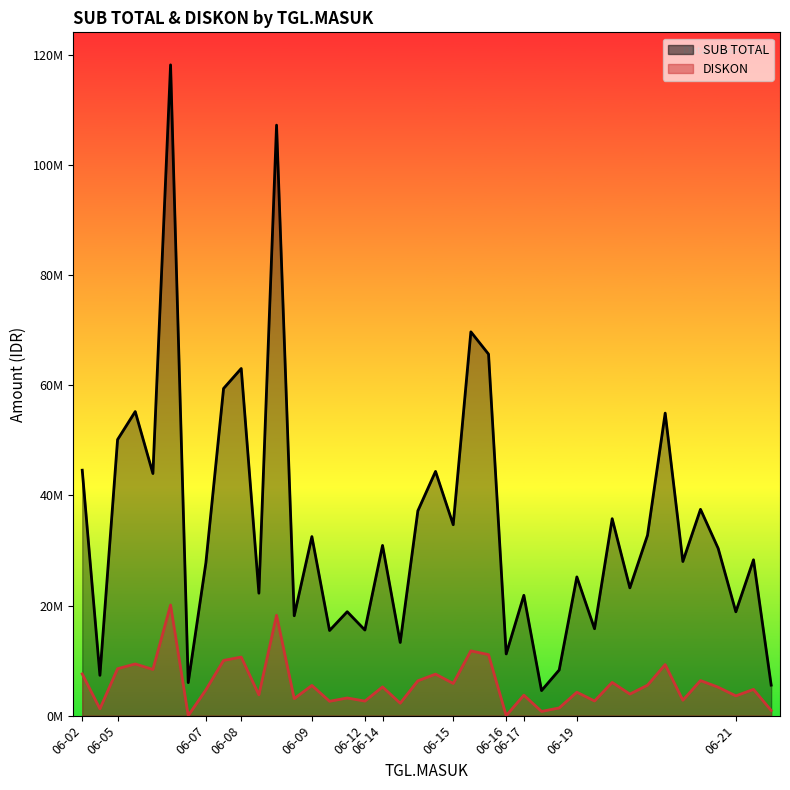

Count the number of data series in this chart.

2